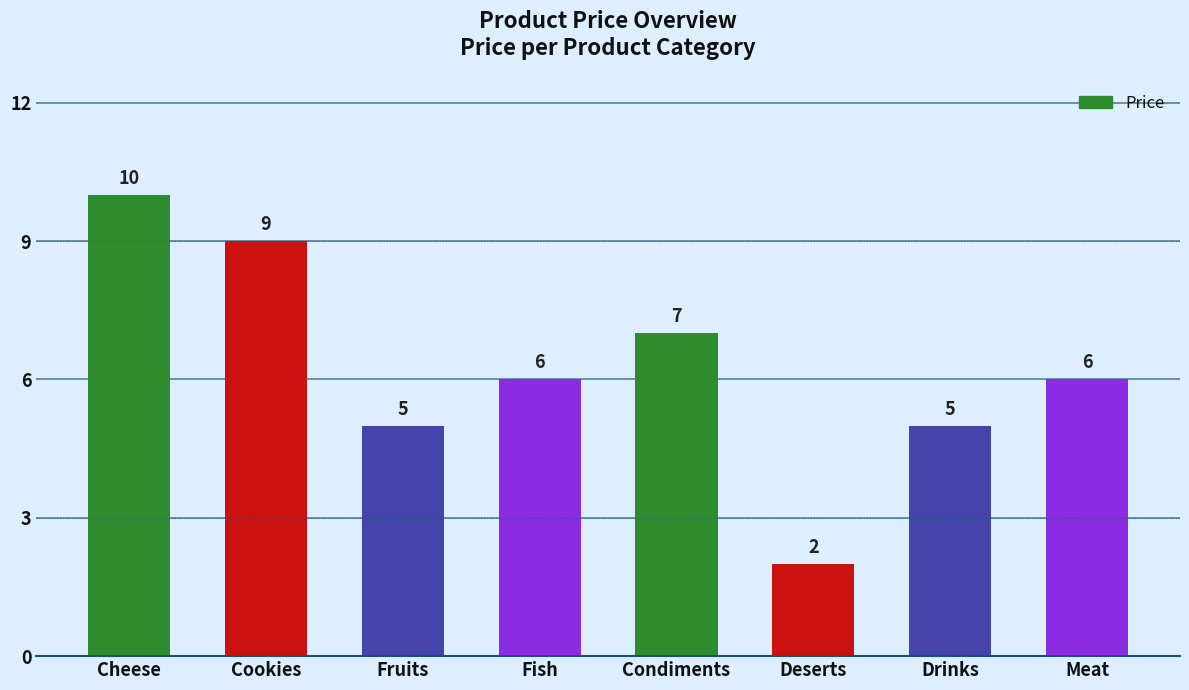

What value does the data have at Cheese?

10